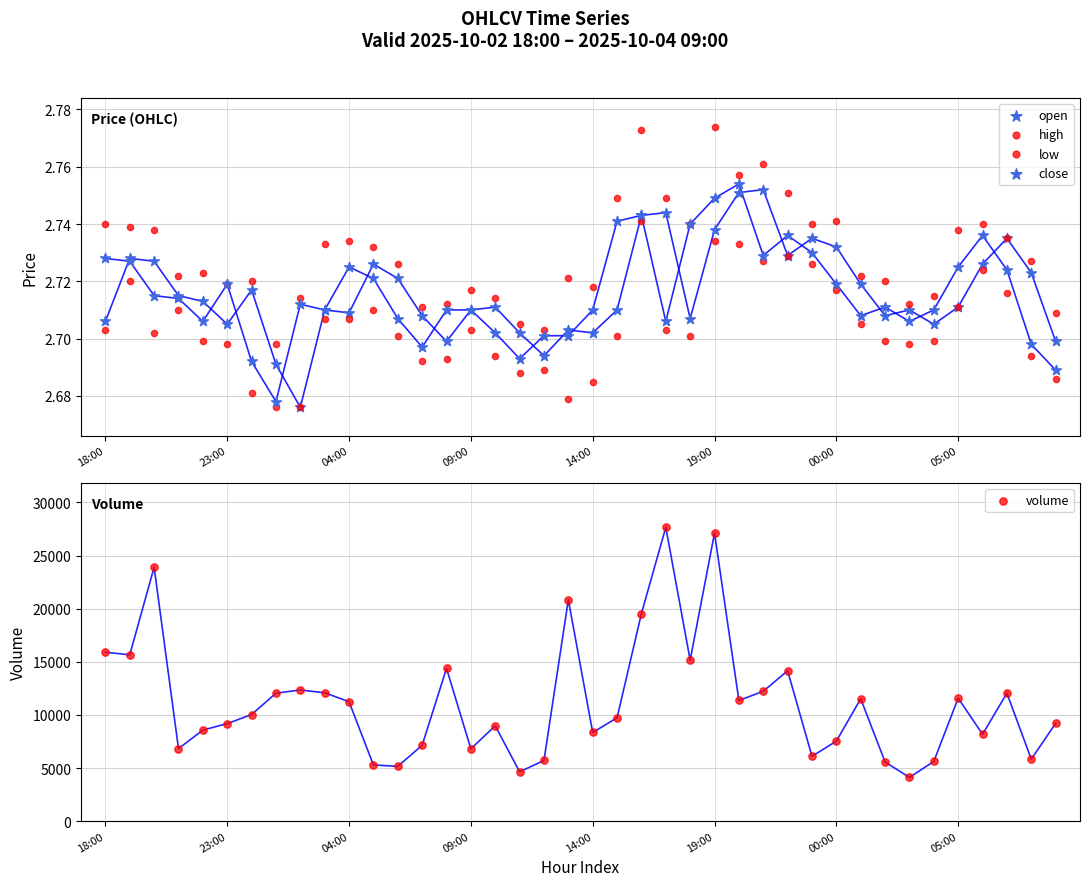

Which series contains the lowest Y value?

open